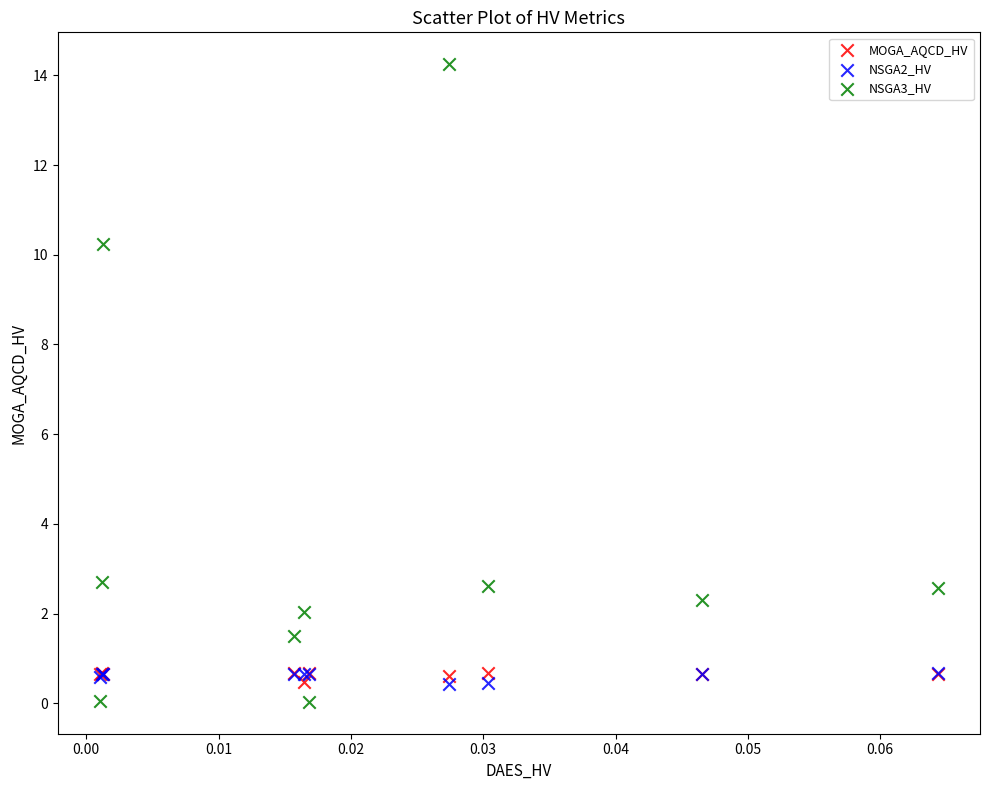

Across all series, what Y value is closest to 7?

10.2